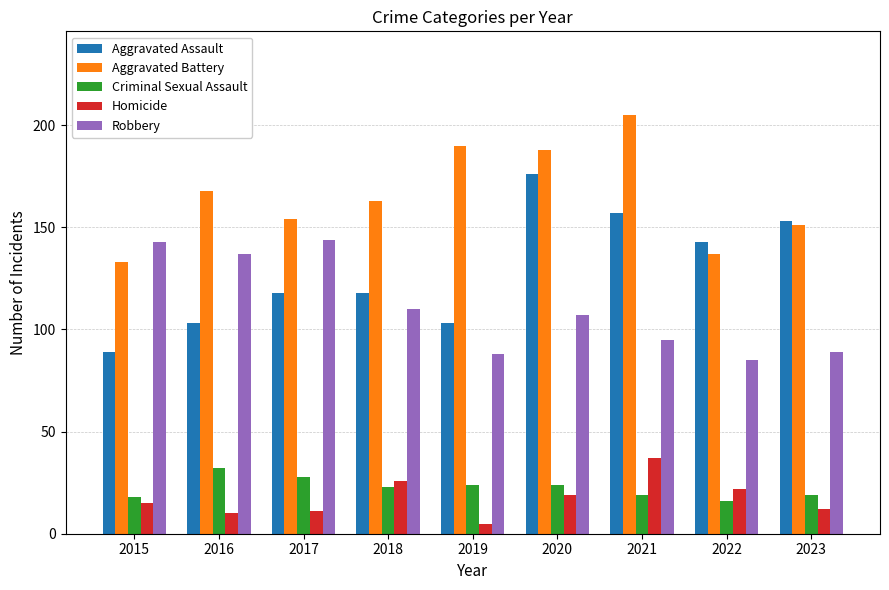

What is the sum of all Criminal Sexual Assault values?

203